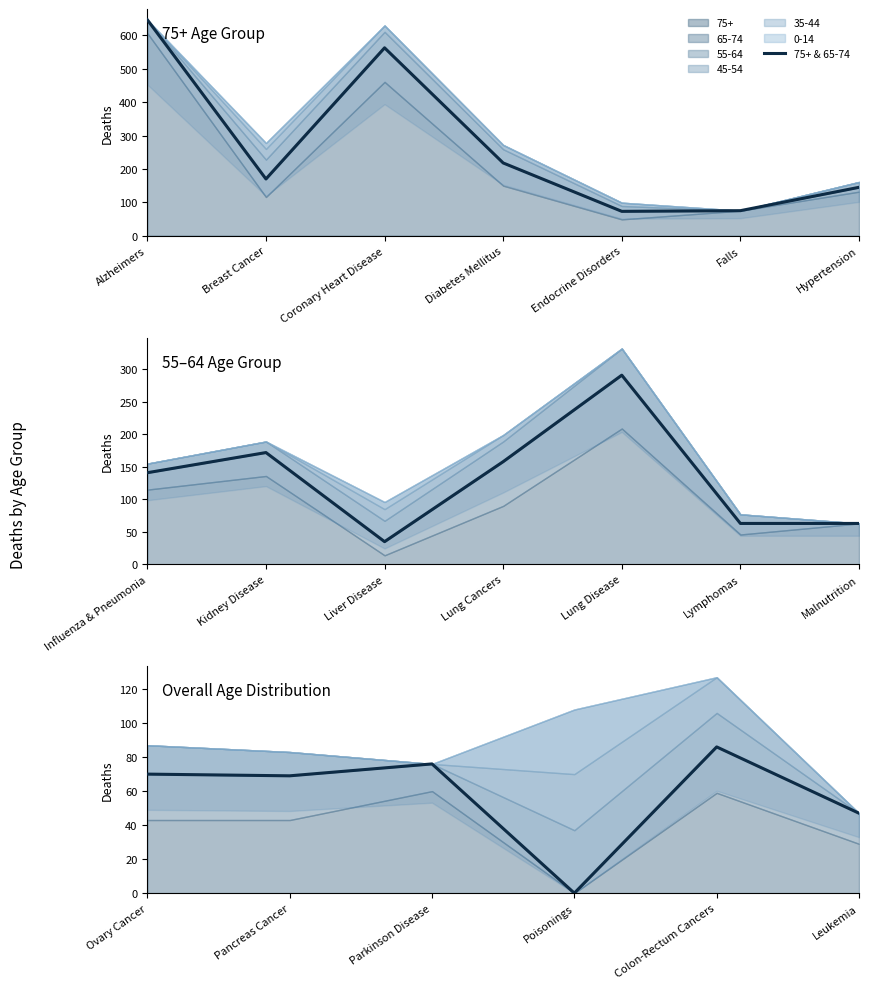

Where is the first local maximum?

Parkinson Disease